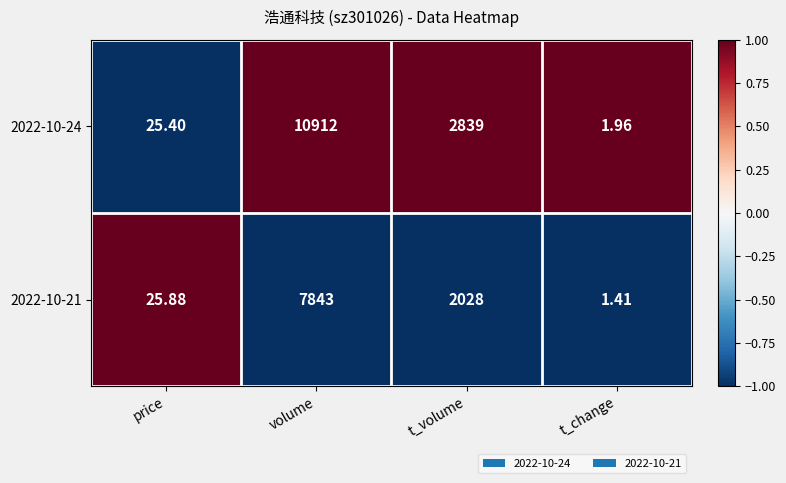

Which series has the largest total across all categories?

2022-10-24